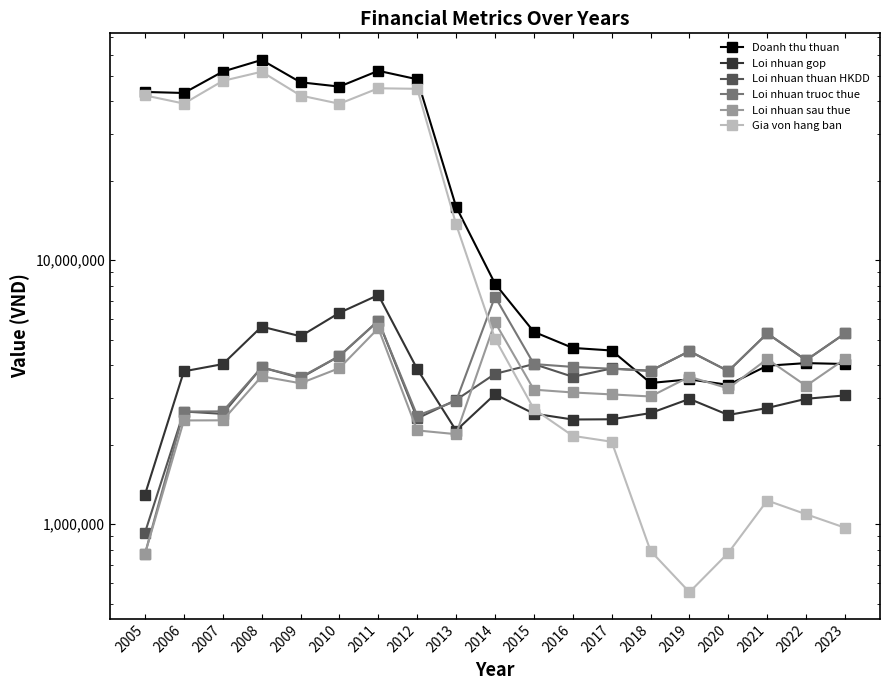

What are all the series names shown in the legend?

Doanh thu thuan, Loi nhuan gop, Loi nhuan thuan HKDD, Loi nhuan truoc thue, Loi nhuan sau thue, Gia von hang ban